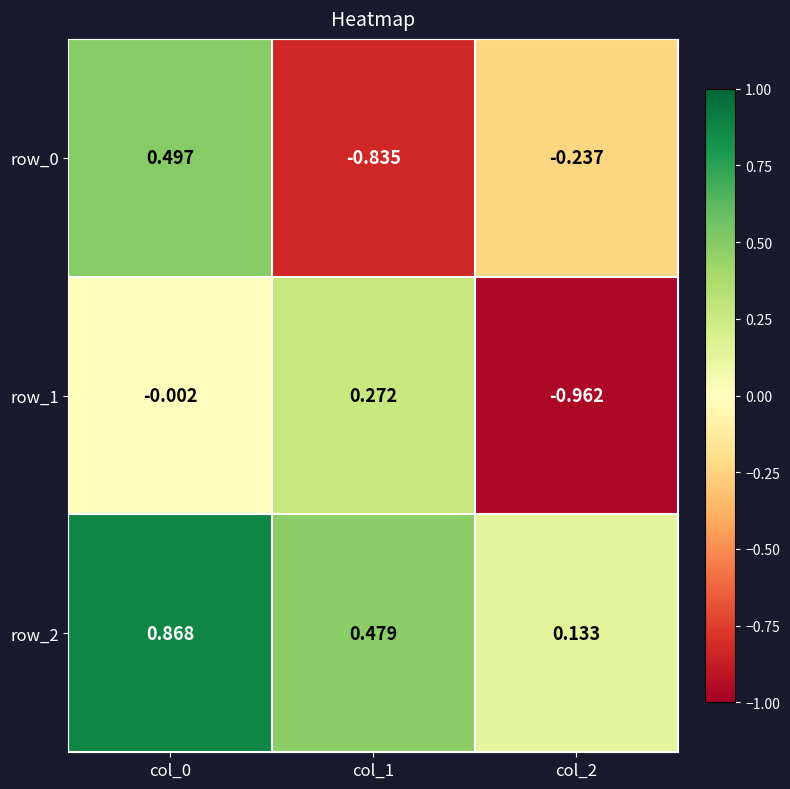

Is the value of row_2 at col_1 greater than the value of row_0 at col_0?

No